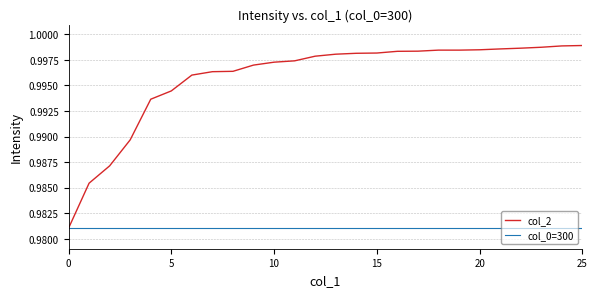

Which series has the largest range (max minus min)?

col_2